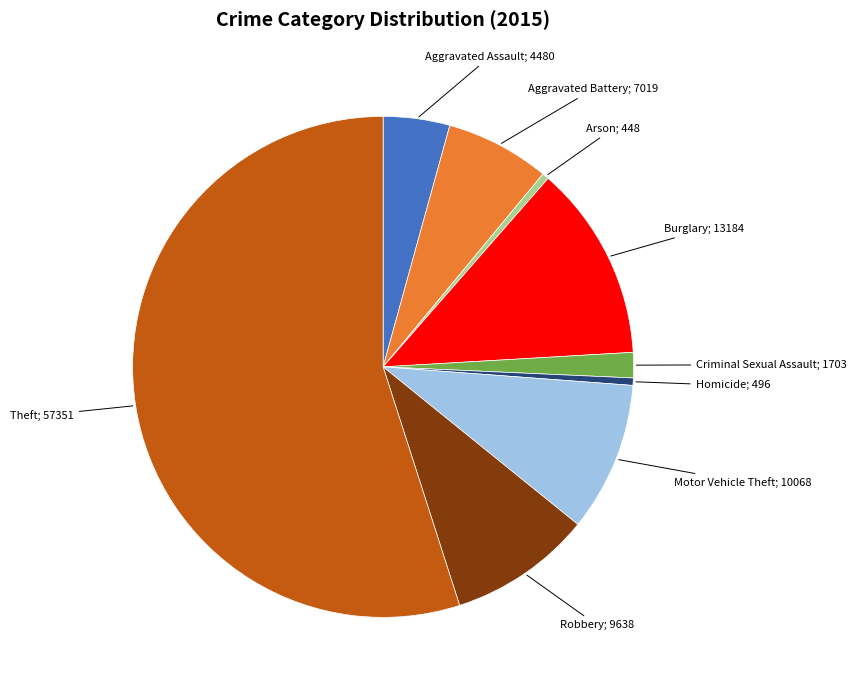

How many slices are in this pie chart?

9